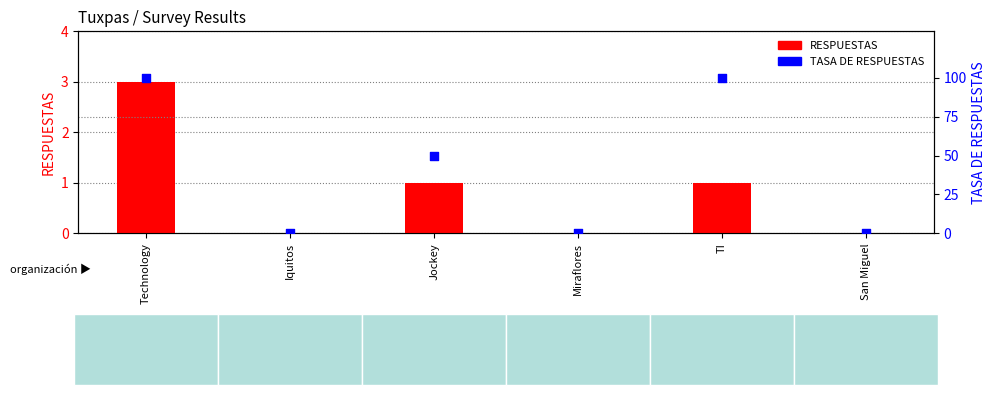

At which category is the sum across all series the highest?

Technology